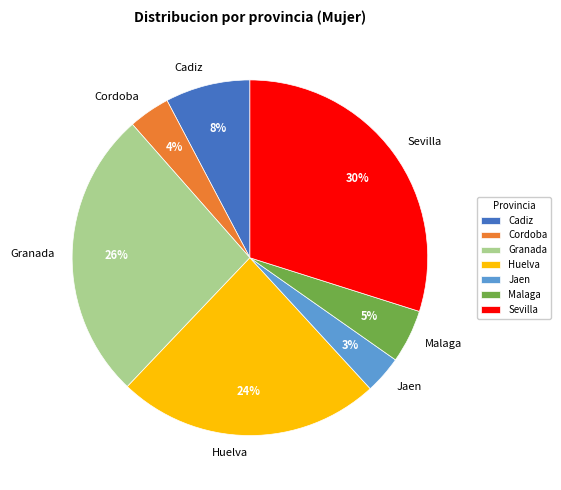

Which category has the biggest portion of the pie?

Sevilla